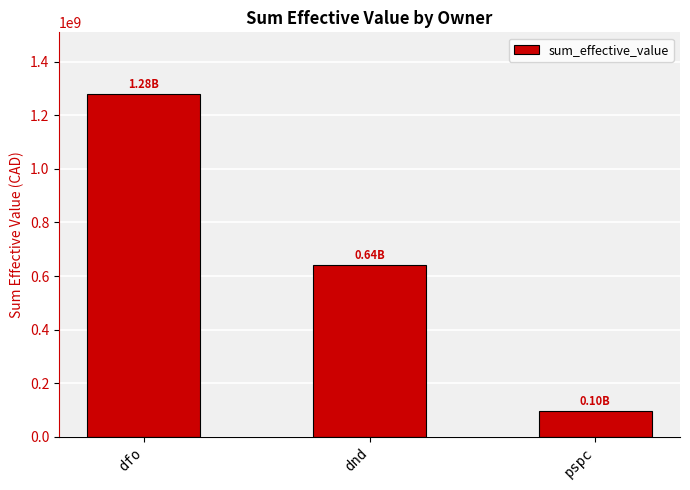

Reading left to right, extract all data points from this chart.

dfo=1279577242.0	dnd=640803885.2	pspc=97703838.8